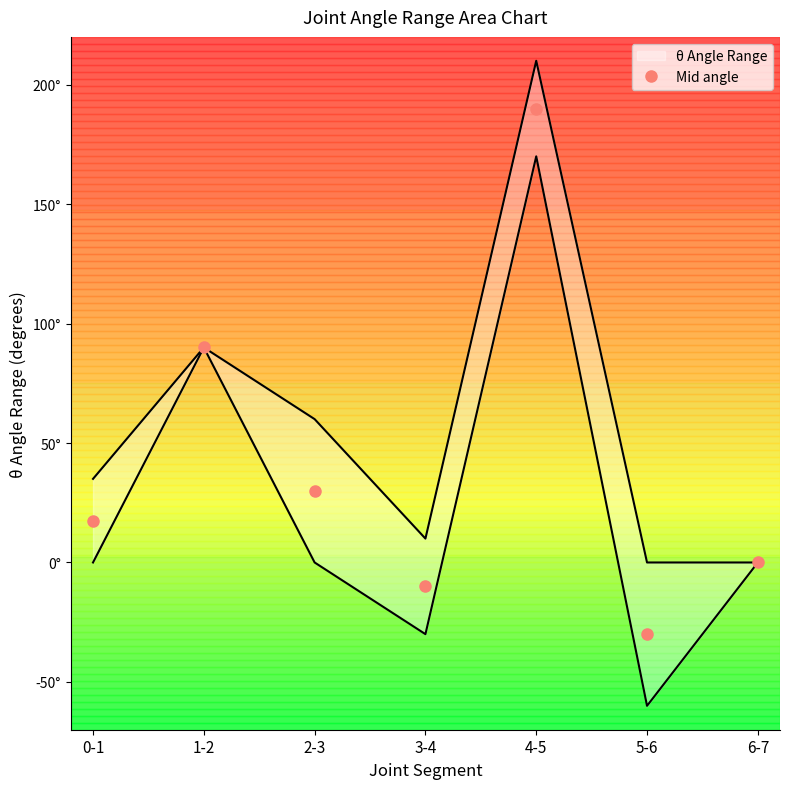

The chart shows a value of 152.5 at 1-2. True or false?

False